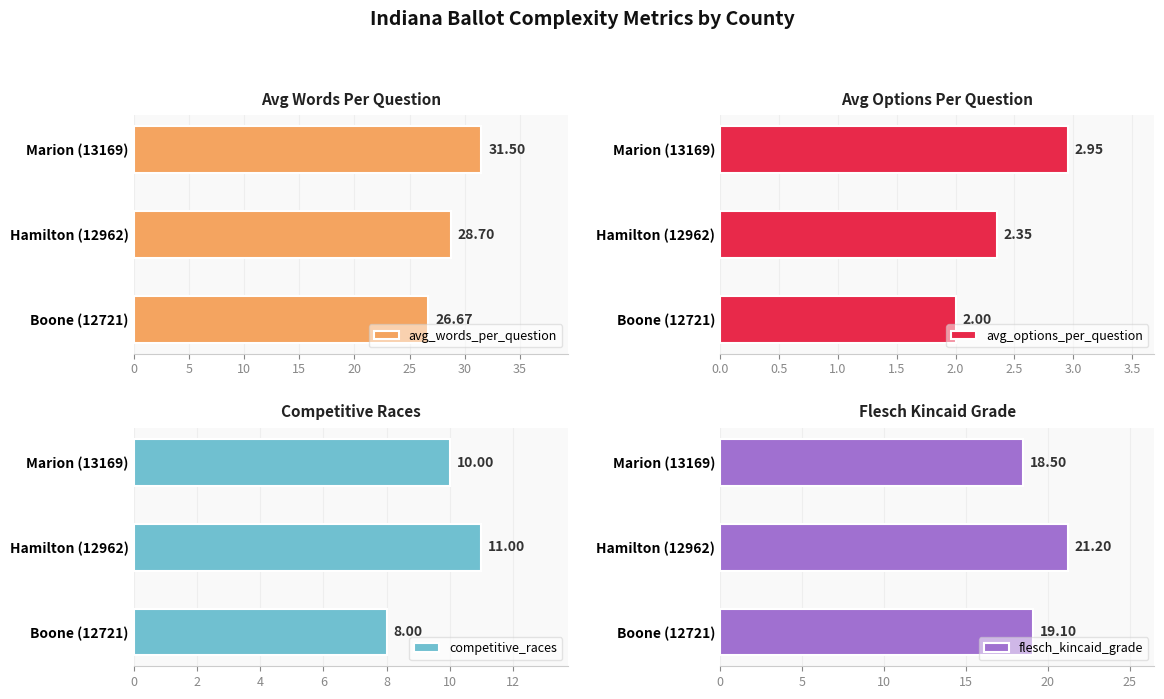

What is the value of the competitive_races bar at the 2nd from the left?

11.0